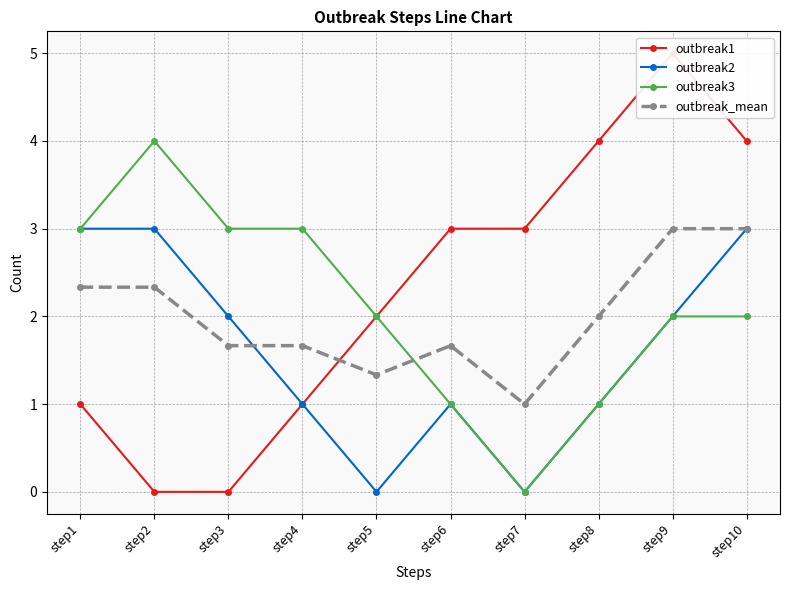

What is the difference between the outbreak_mean values at step5 and step9?

1.7